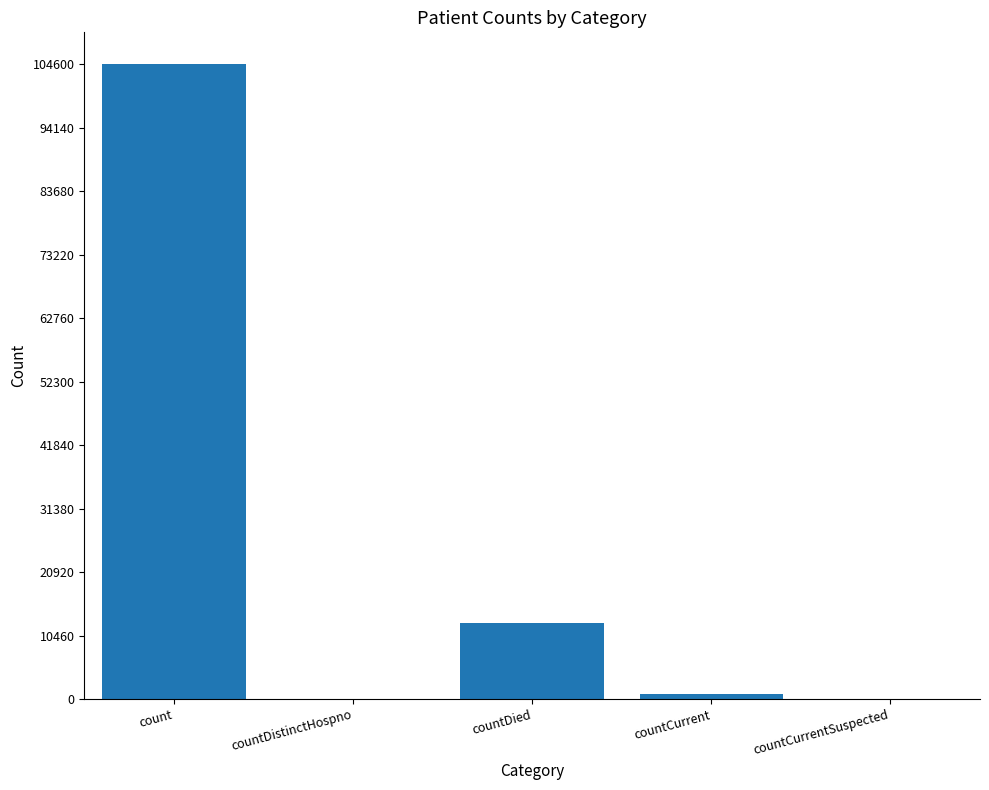

What is the greatest value displayed?

104601